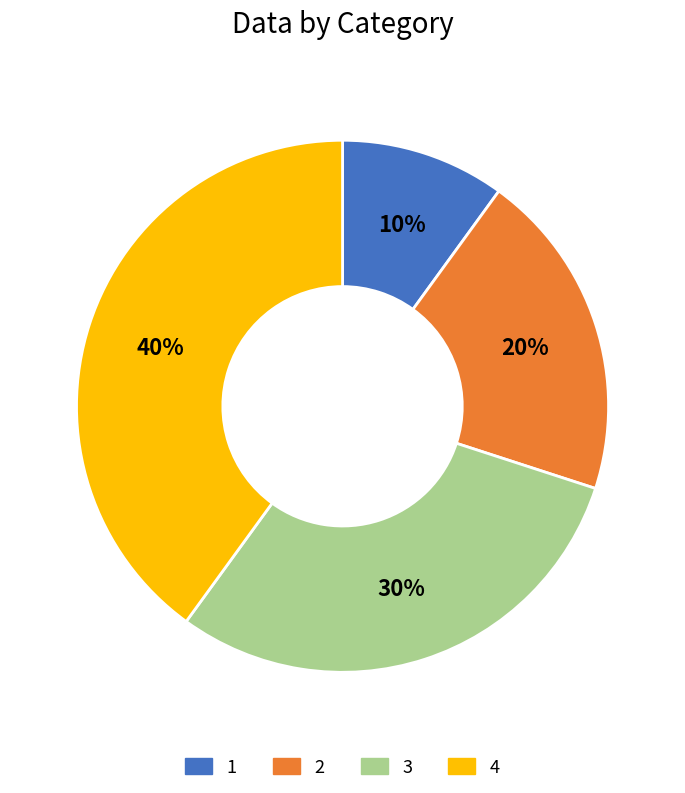

To the nearest percent, what portion does 1 represent?

10%